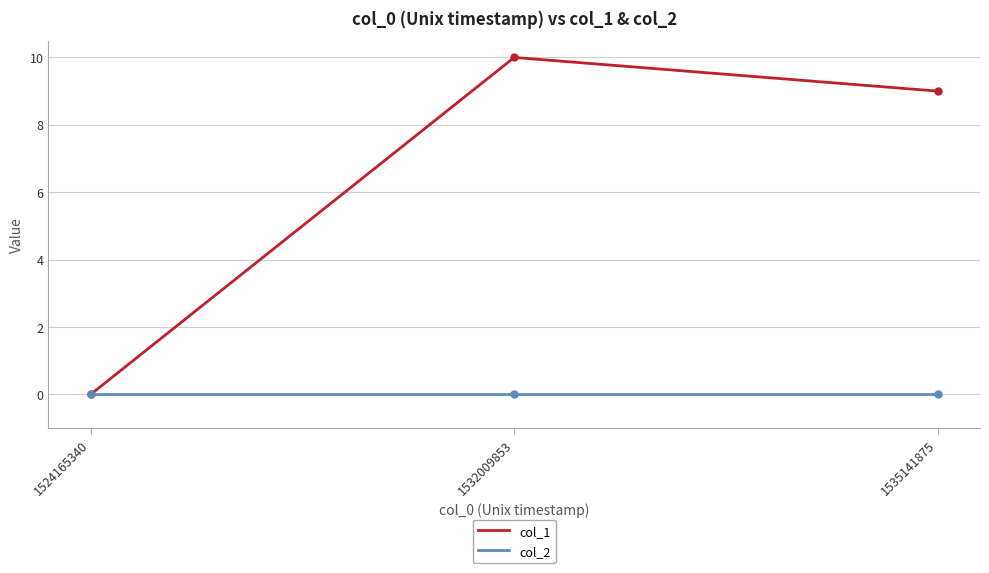

Is it true that col_1 equals 9 at 1535141875?

True